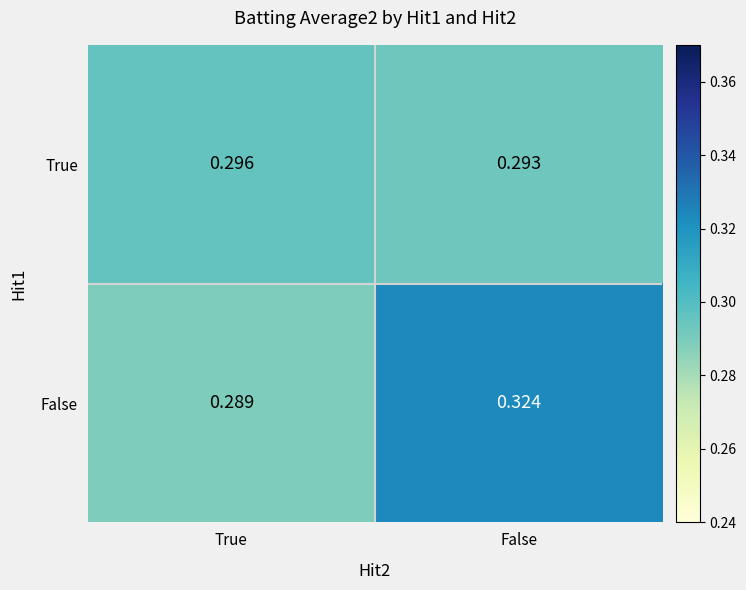

Which series has the widest spread of values?

False